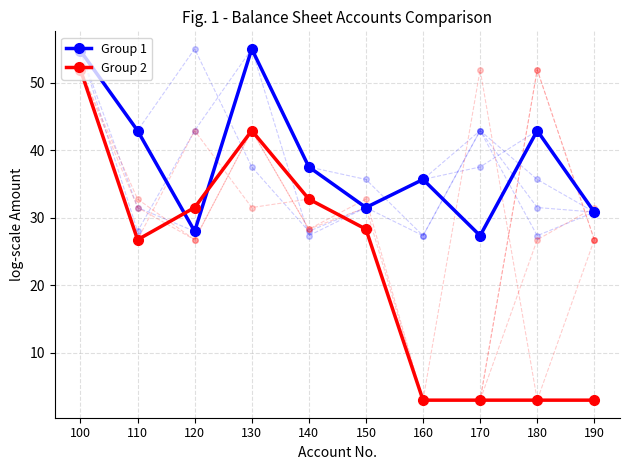

Does the chart display data point markers on the line(s)?

Yes